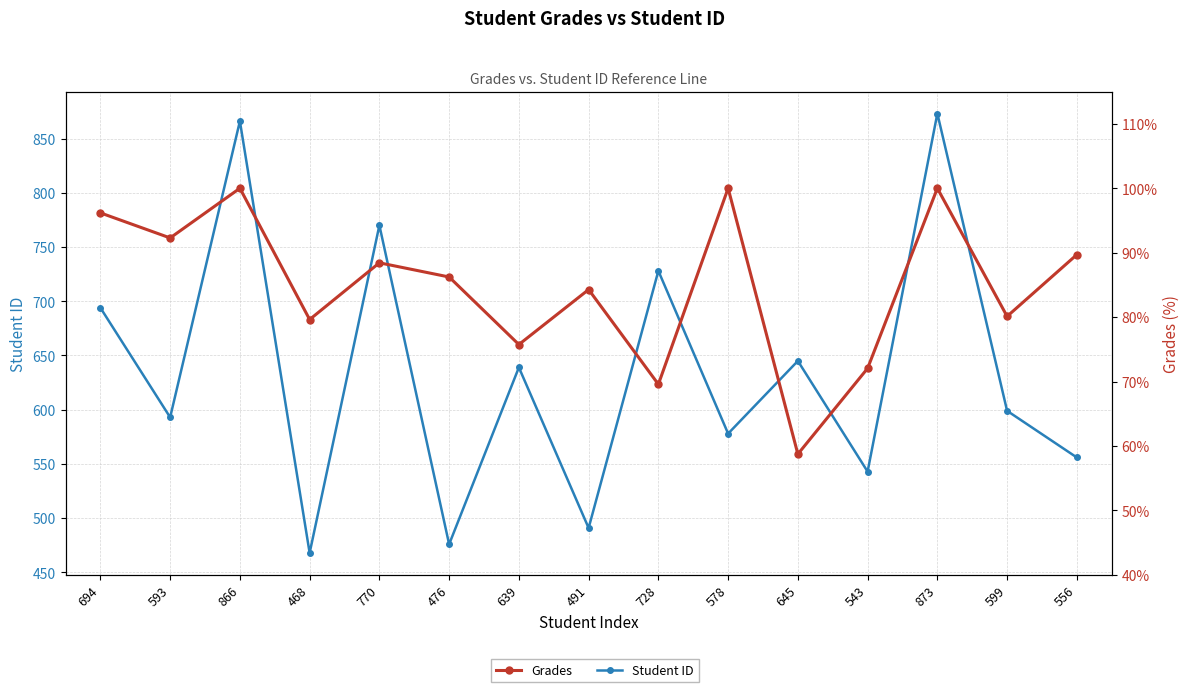

Is the value of Grades at 694 greater than the value of Student ID at 645?

No